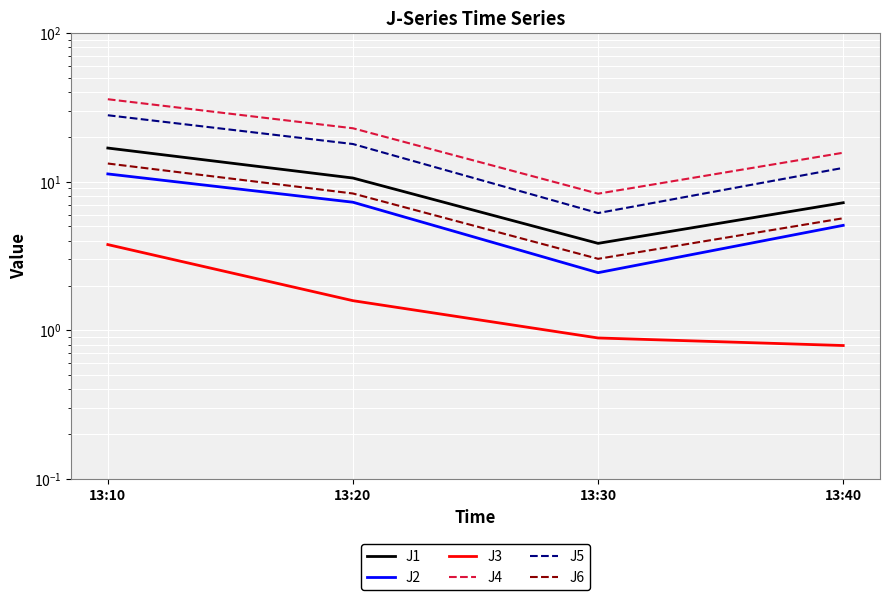

What is the value of the J1 point at the 2nd from the left?

10.6